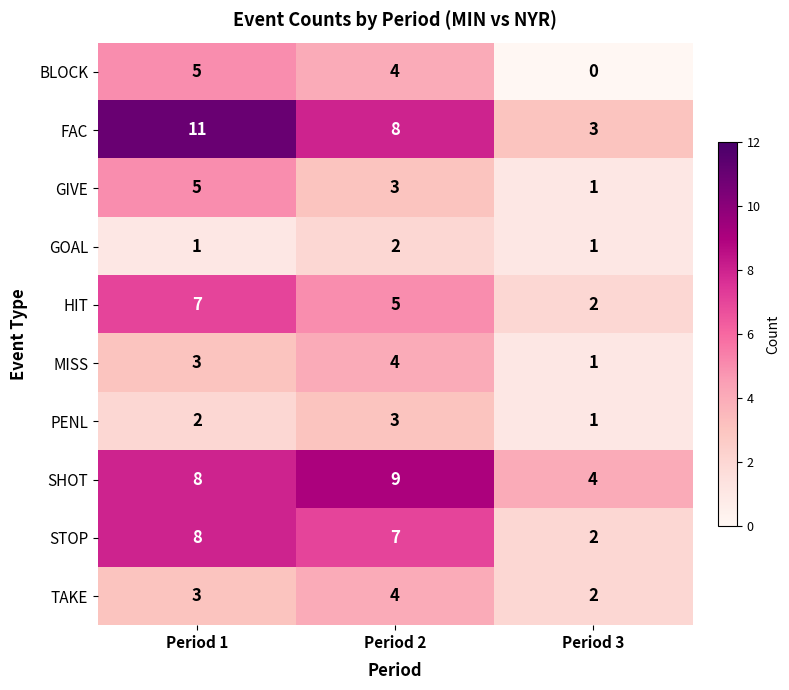

What is the maximum value shown in the chart?

11